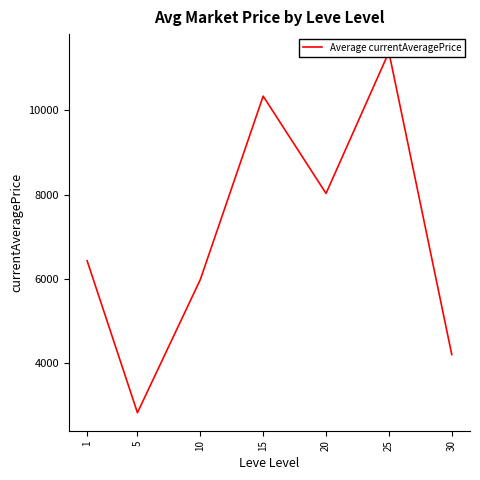

How many values exceed 6433?

4